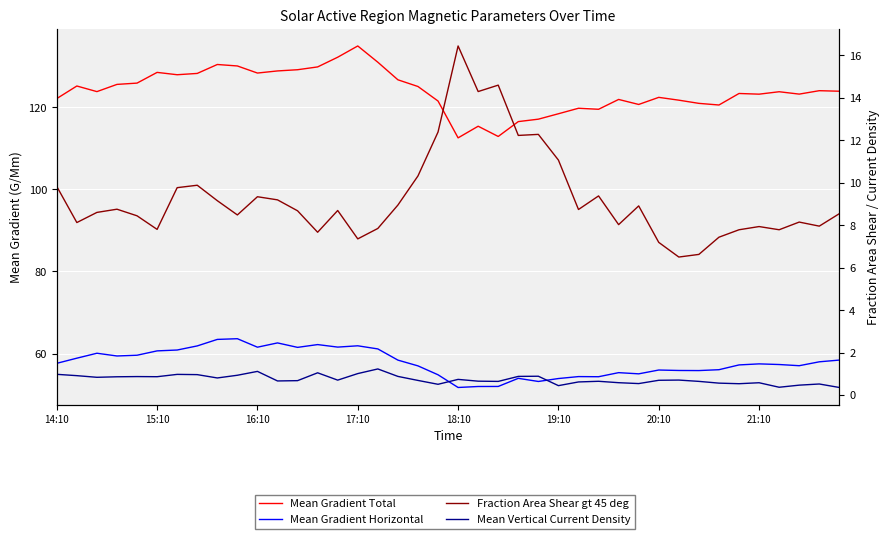

Rank the series by their maximum value, from lowest to highest.

Mean Vertical Current Density, Fraction Area Shear gt 45 deg, Mean Gradient Horizontal, Mean Gradient Total